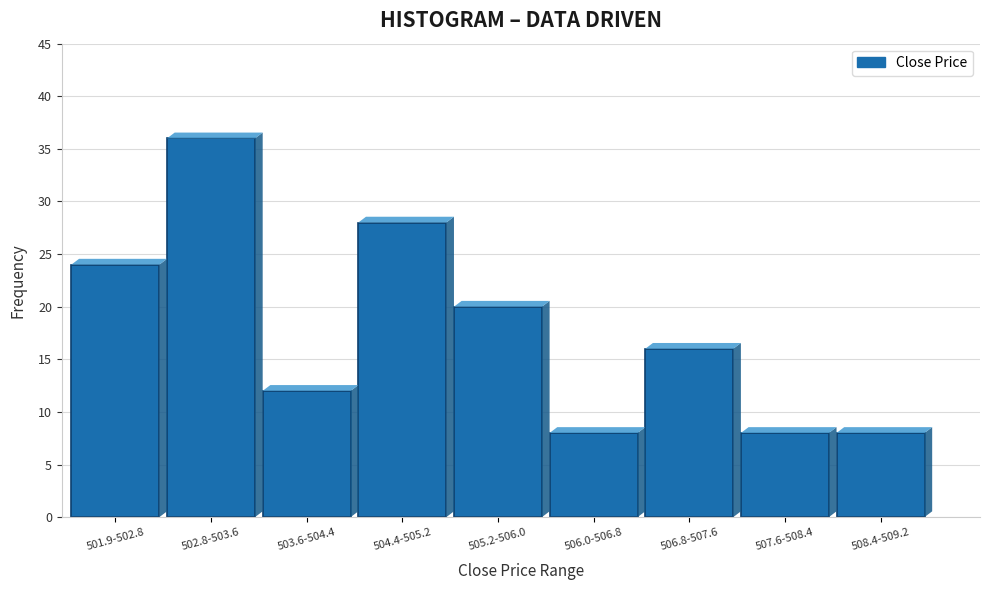

Reading right to left, what are all the values shown in this chart?

508.4-509.2=8	507.6-508.4=8	506.8-507.6=16	506.0-506.8=8	505.2-506.0=20	504.4-505.2=28	503.6-504.4=12	502.8-503.6=36	501.9-502.8=24